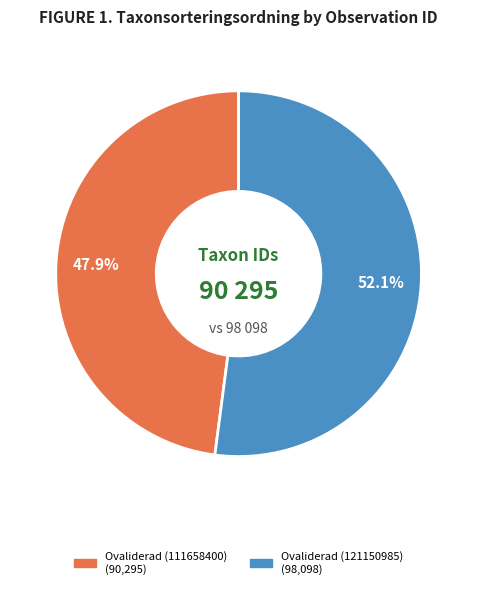

To the nearest percent, what is the difference between the largest and smallest slice percentages?

4%